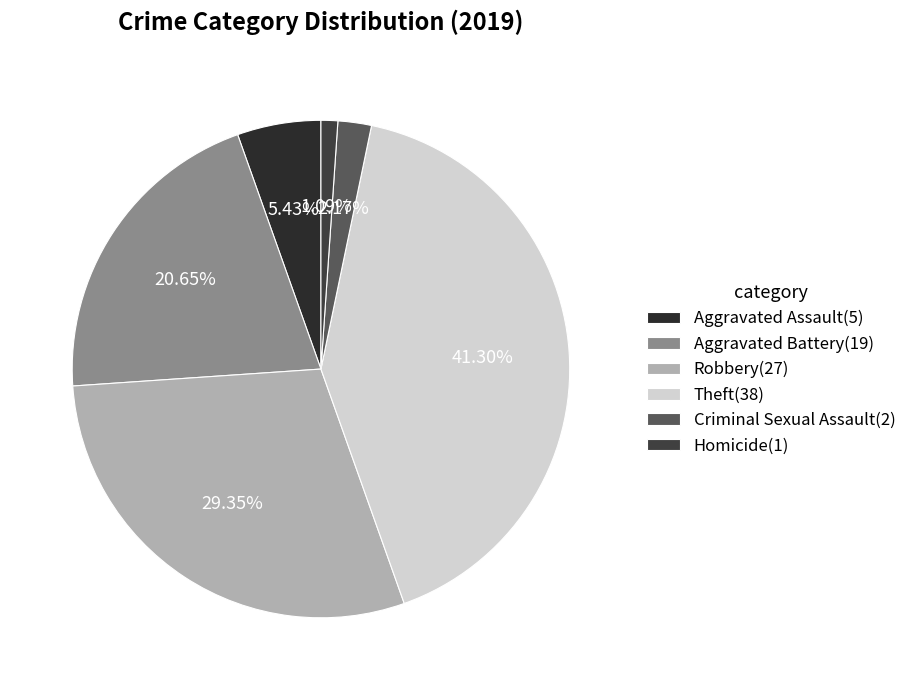

Is Homicide the majority of the pie?

No